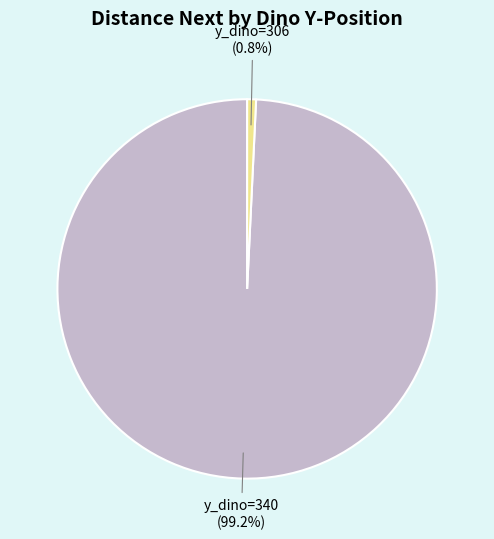

What is the smallest slice in the pie chart?

y_dino=306 (0.8%)